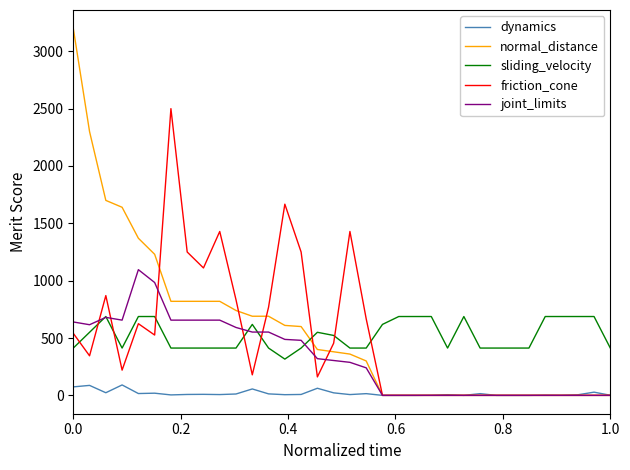

After their last crossing, which series has the higher values: sliding_velocity or normal_distance?

sliding_velocity